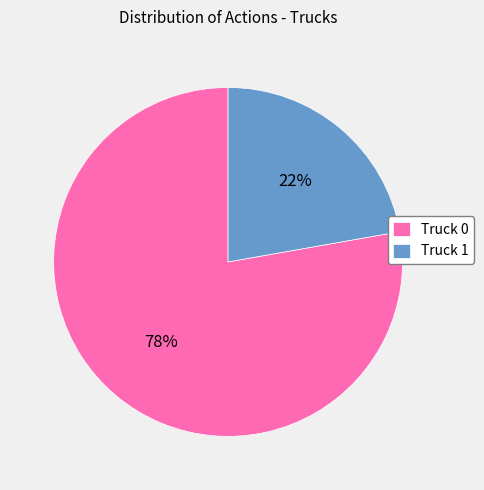

Approximately how many times larger is the value at Truck 0 compared to Truck 1?

3.5